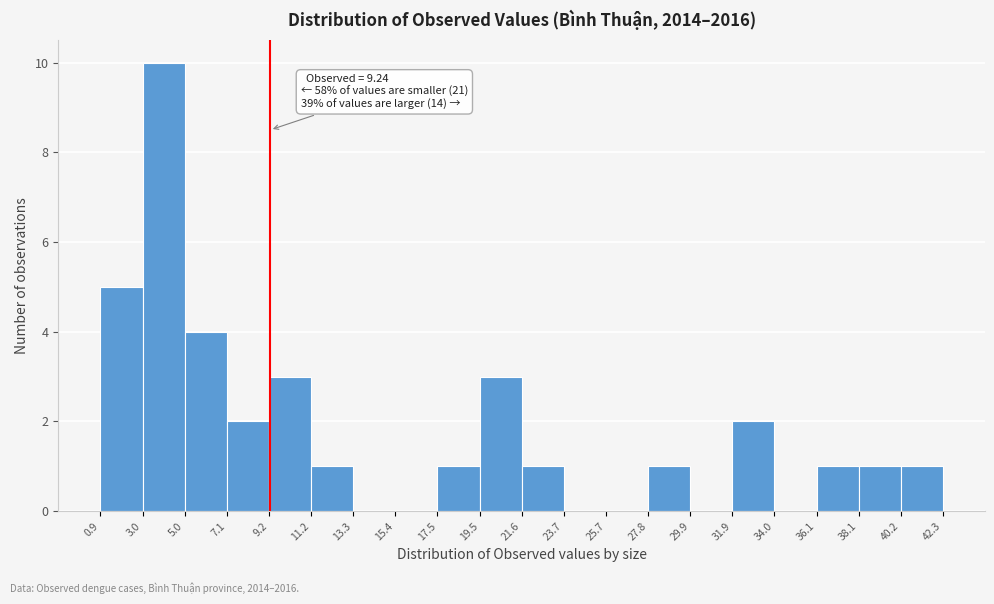

Which range on the x-axis has the tallest bar?

3.0 to 5.0